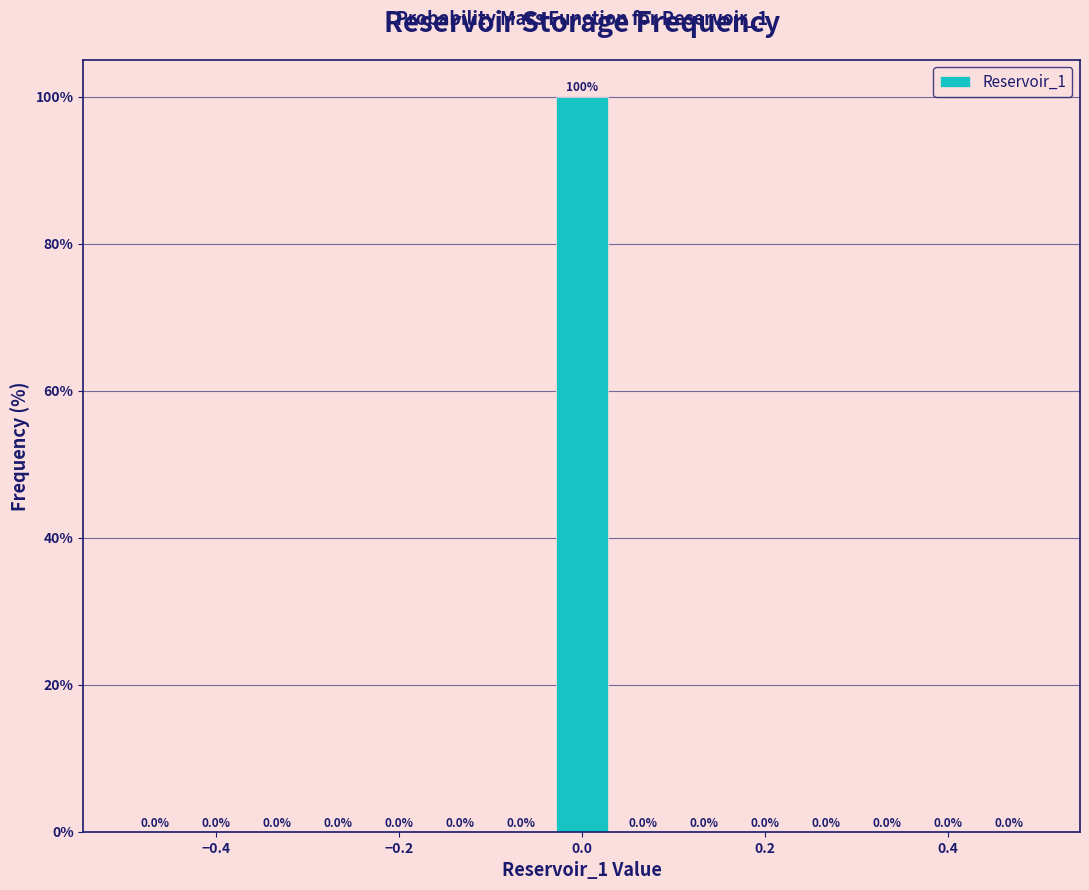

Around what value on the x-axis is the tallest bar? Give the approximate position of its centre, as read against the axis.

0.00